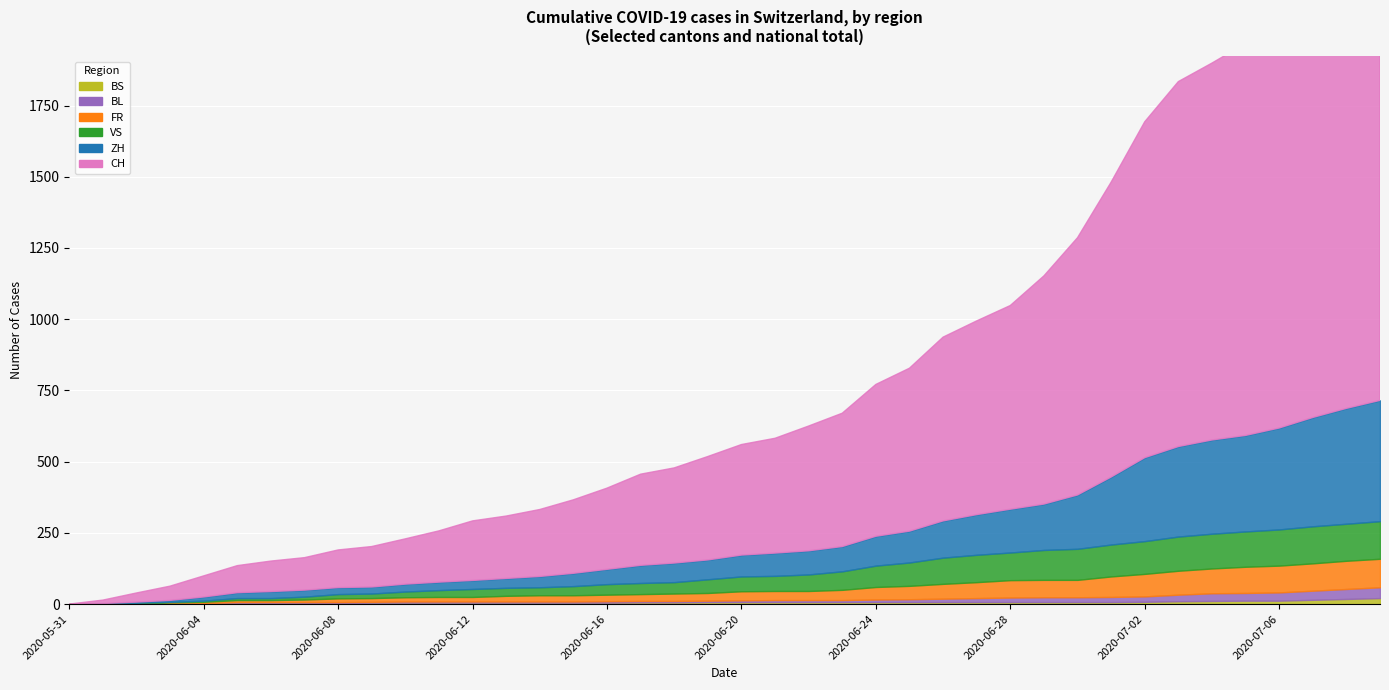

What is the label of the 1st point from the left?

2020-05-31